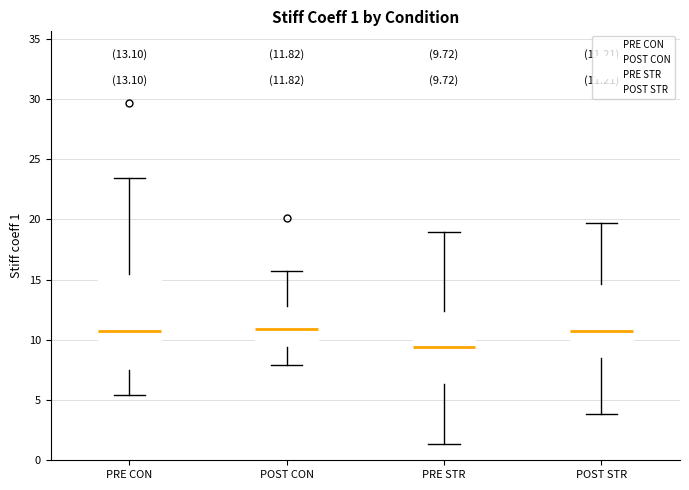

Which box has the lowest median line?

PRE STR